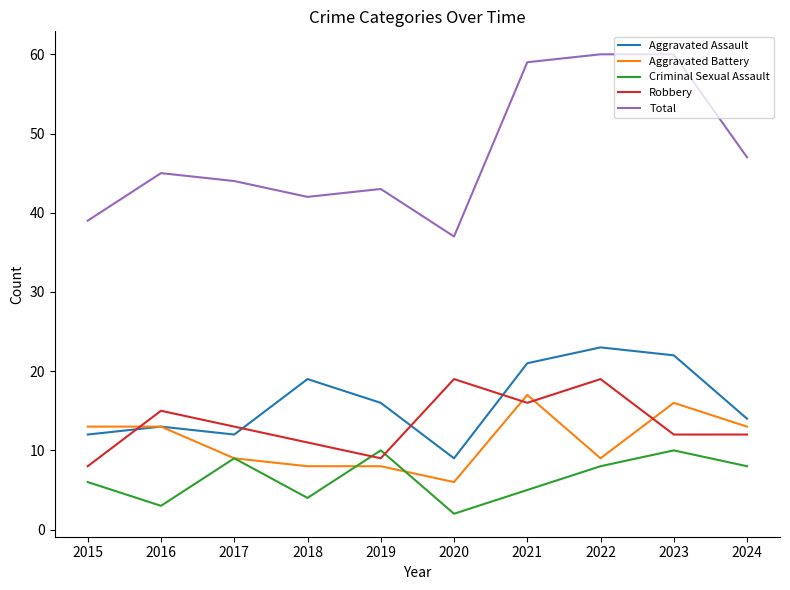

At which label does Robbery first exceed 13?

2016